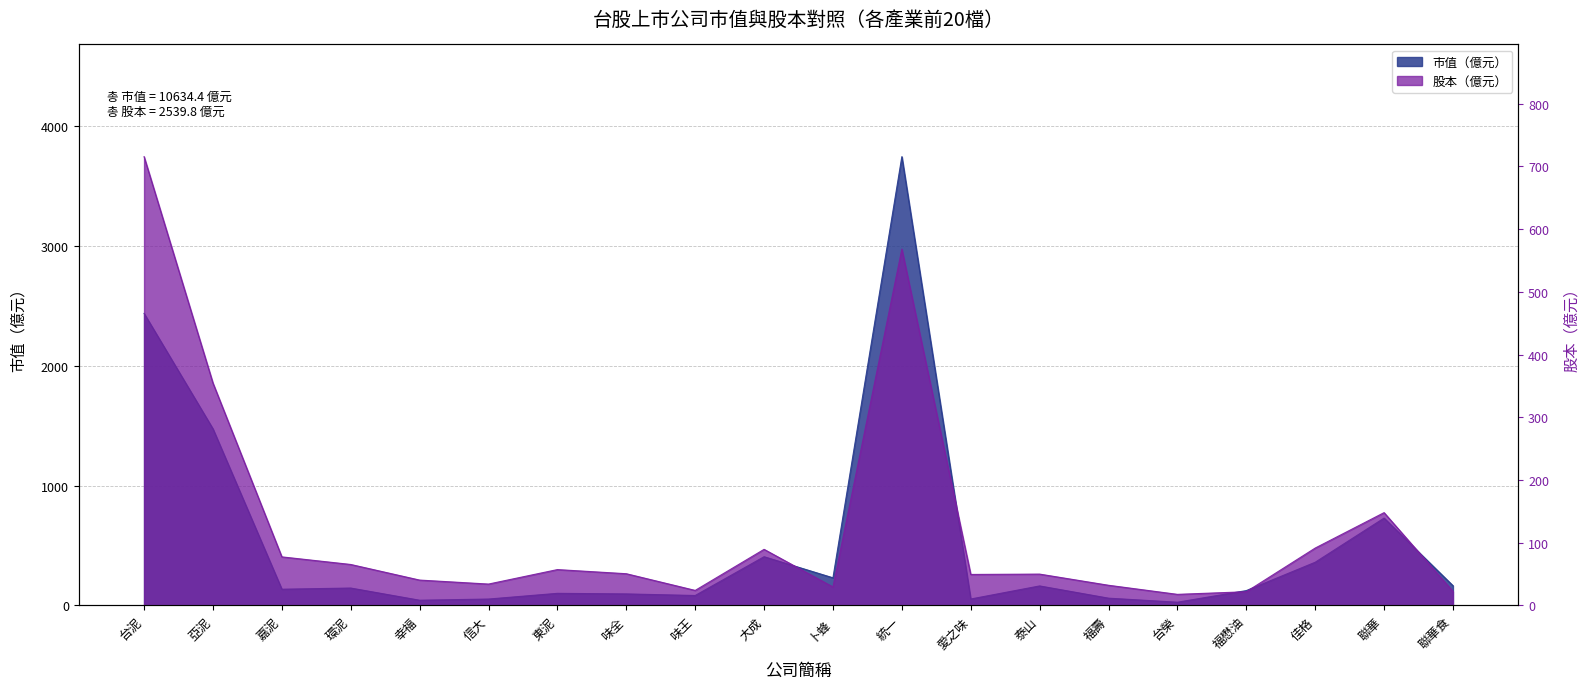

Which series changed the most between 味王 and 聯華食?

市值